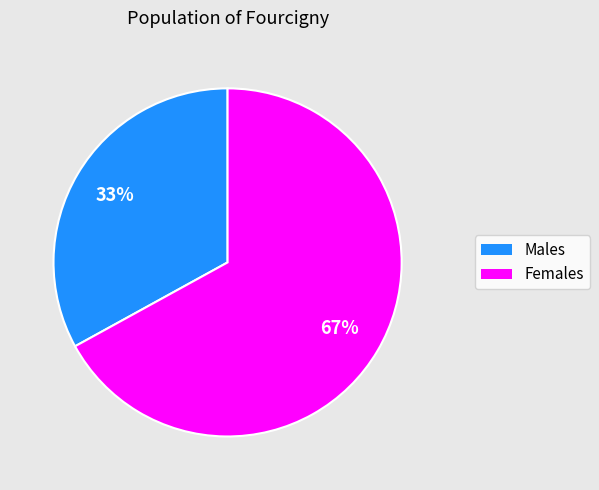

To the nearest percent, what is the difference between the largest and smallest slice percentages?

34%